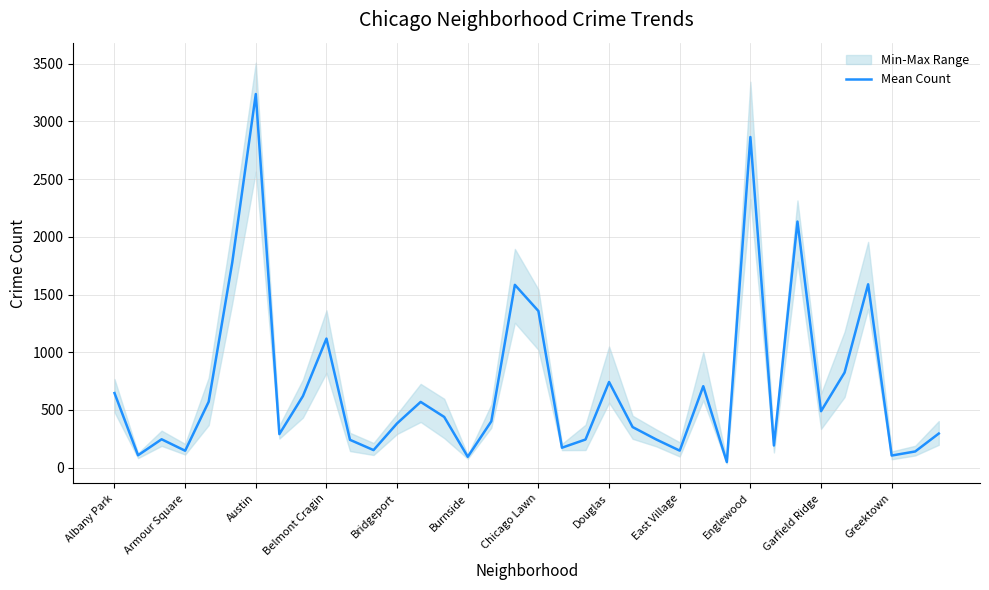

Is it true that Mean Count equals 384.0 at Bridgeport?

True